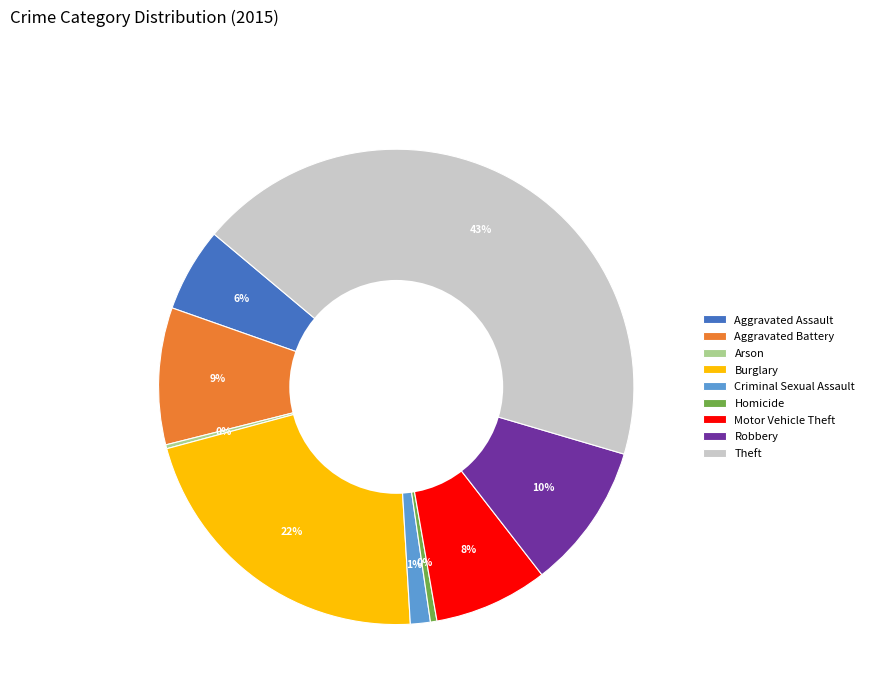

Is the sum of Criminal Sexual Assault and Theft greater than half?

No